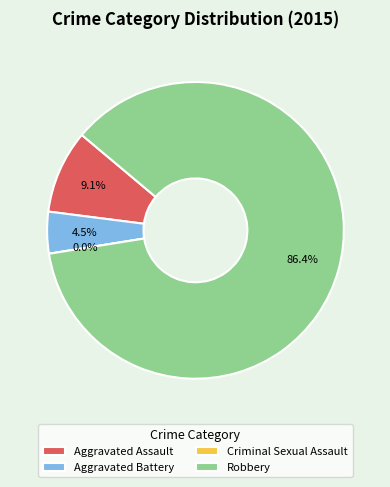

What is the total percentage of Aggravated Battery and Robbery?

90.9%